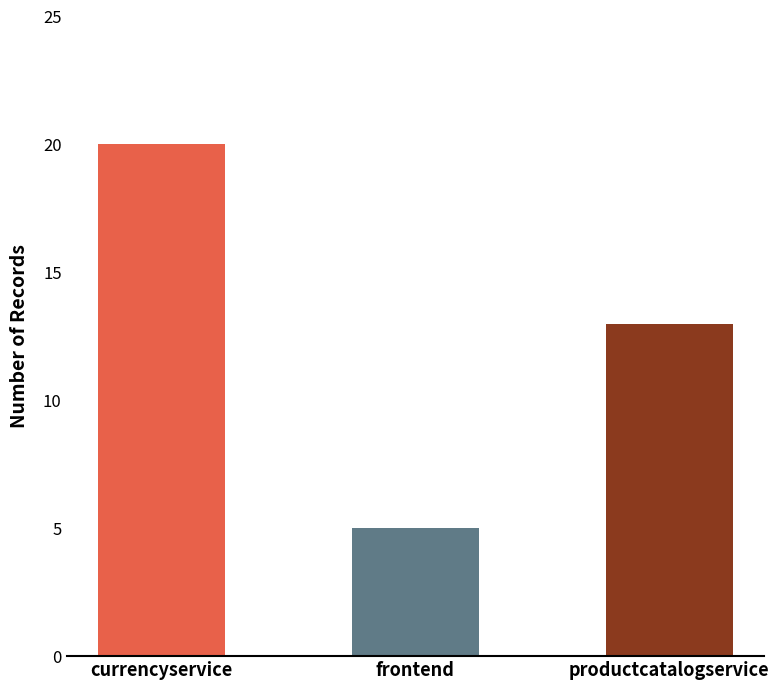

What is the change in value from currencyservice to frontend?

-15